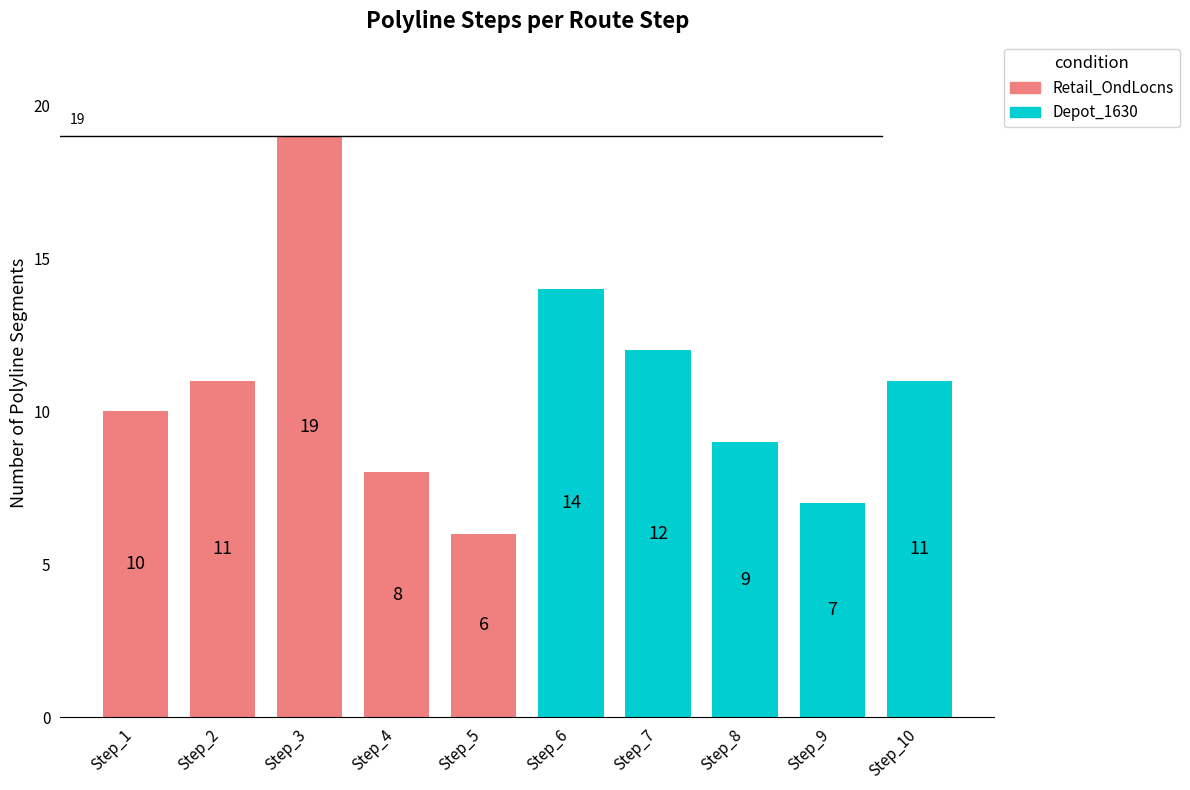

Read the Retail_OndLocns value at Step_2, to the nearest 5.

10